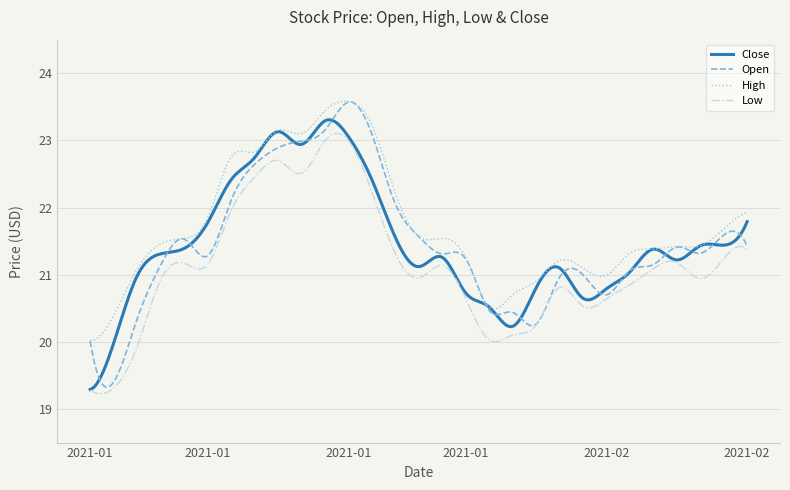

What is the smallest value displayed?

19.2